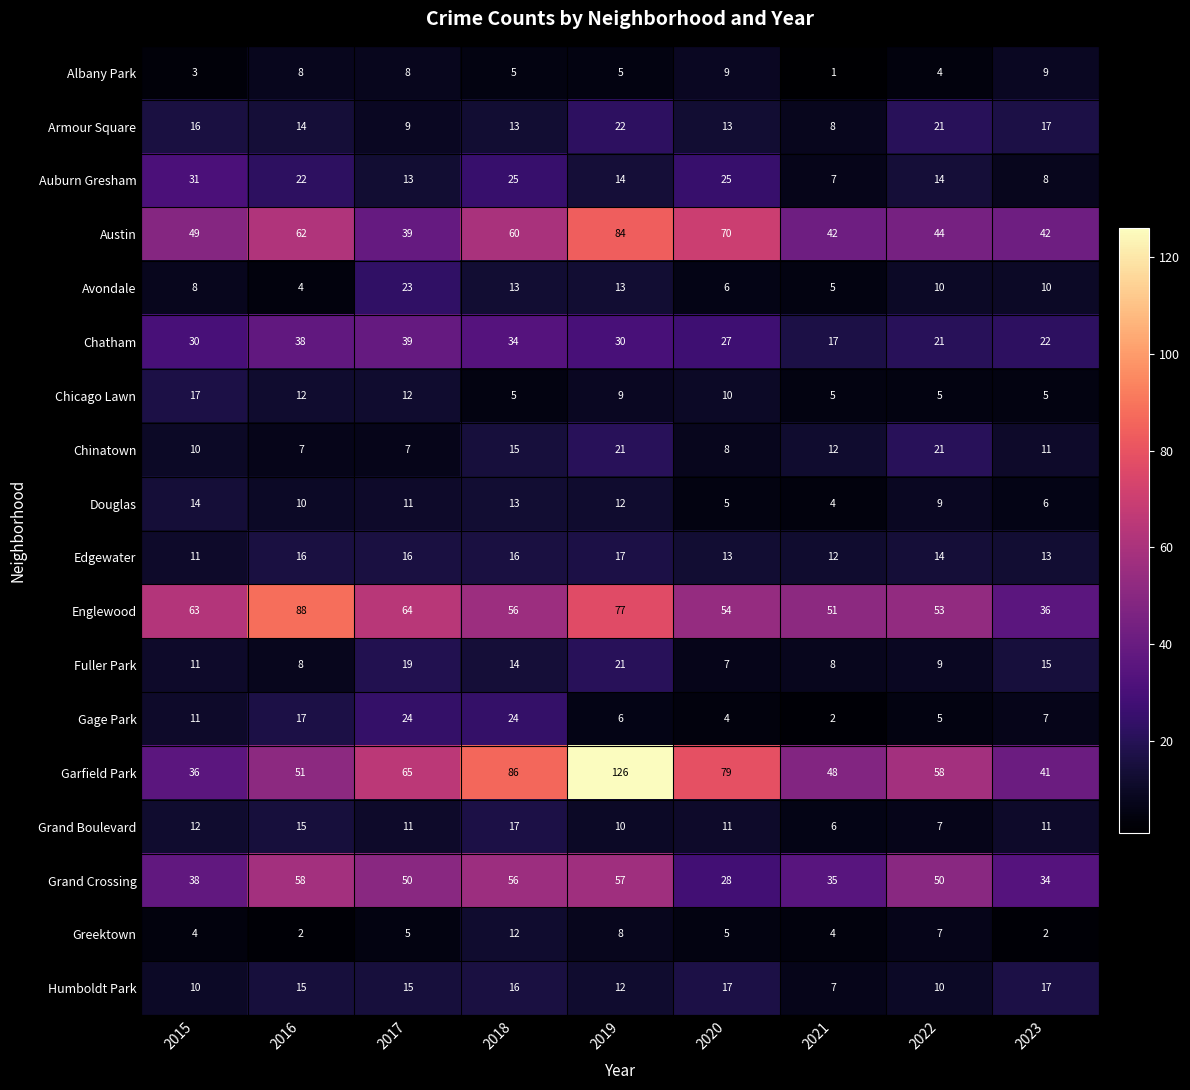

What is the maximum value for Gage Park?

24